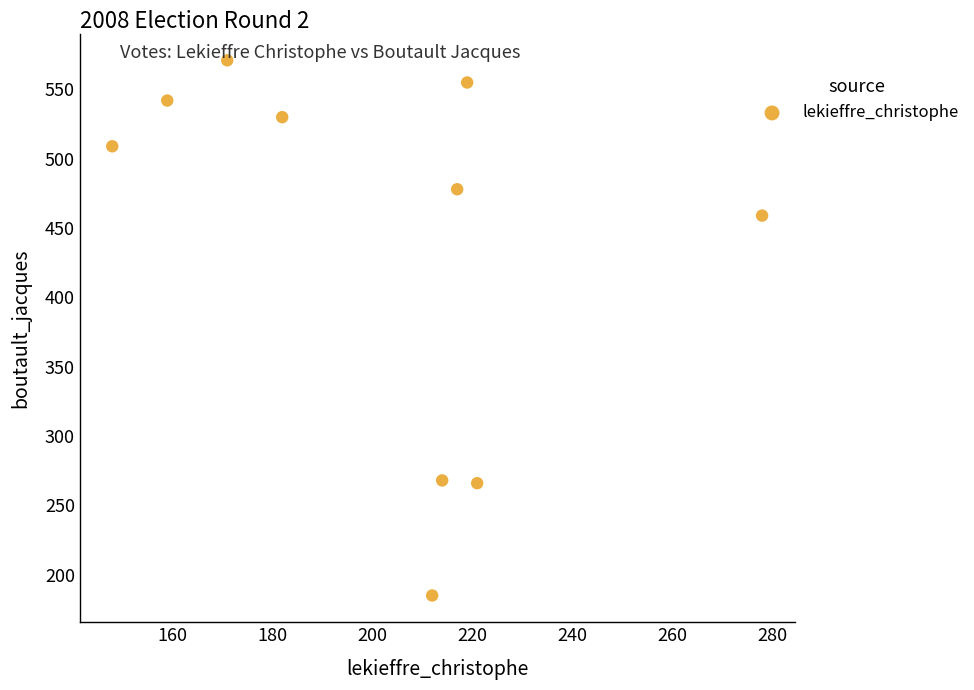

What is the range of Y values (max minus min)?

386